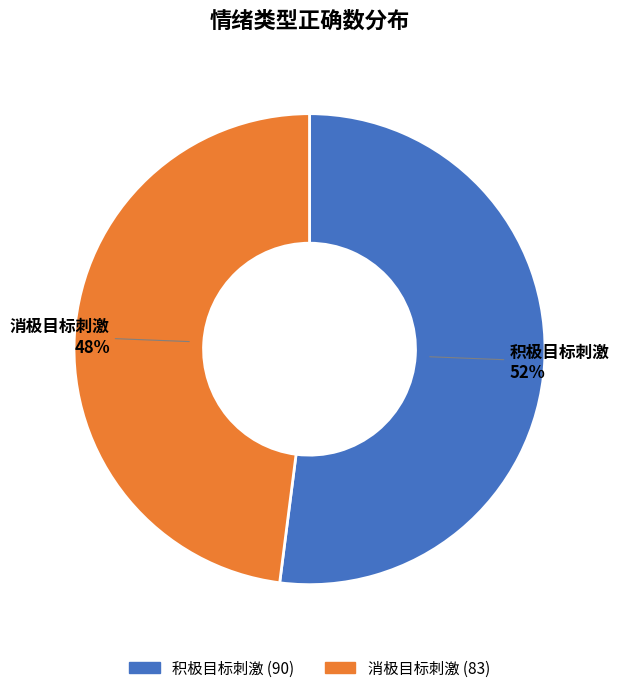

Is the sum of 消极目标刺激 and 积极目标刺激 greater than half?

Yes